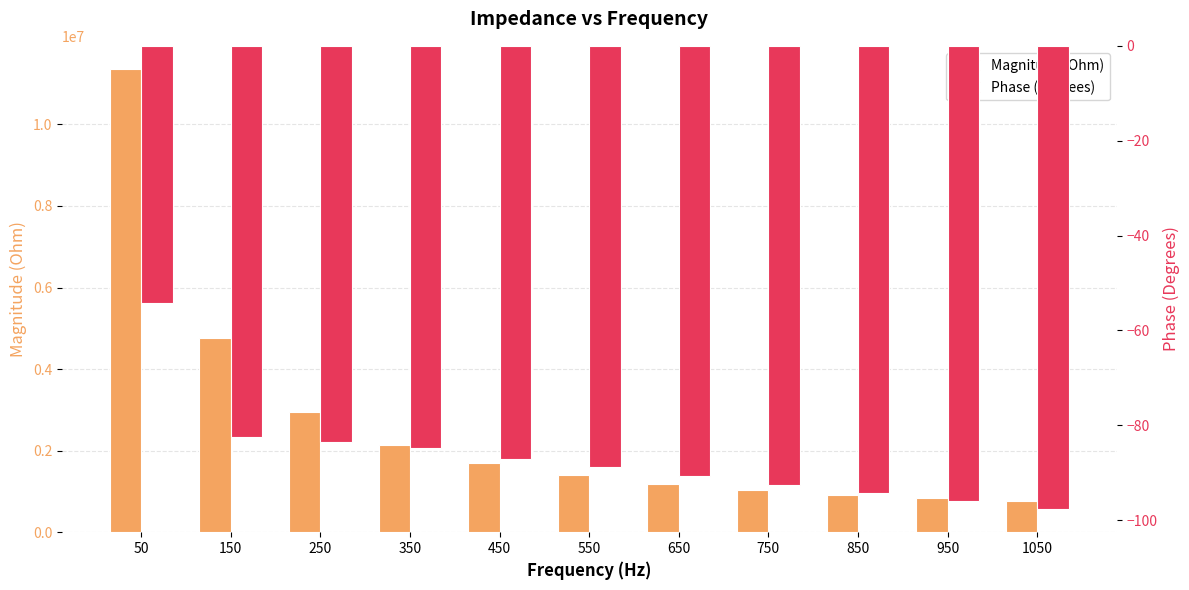

What is the difference between the maximum and minimum values in the Phase (Degrees) series?

43.4